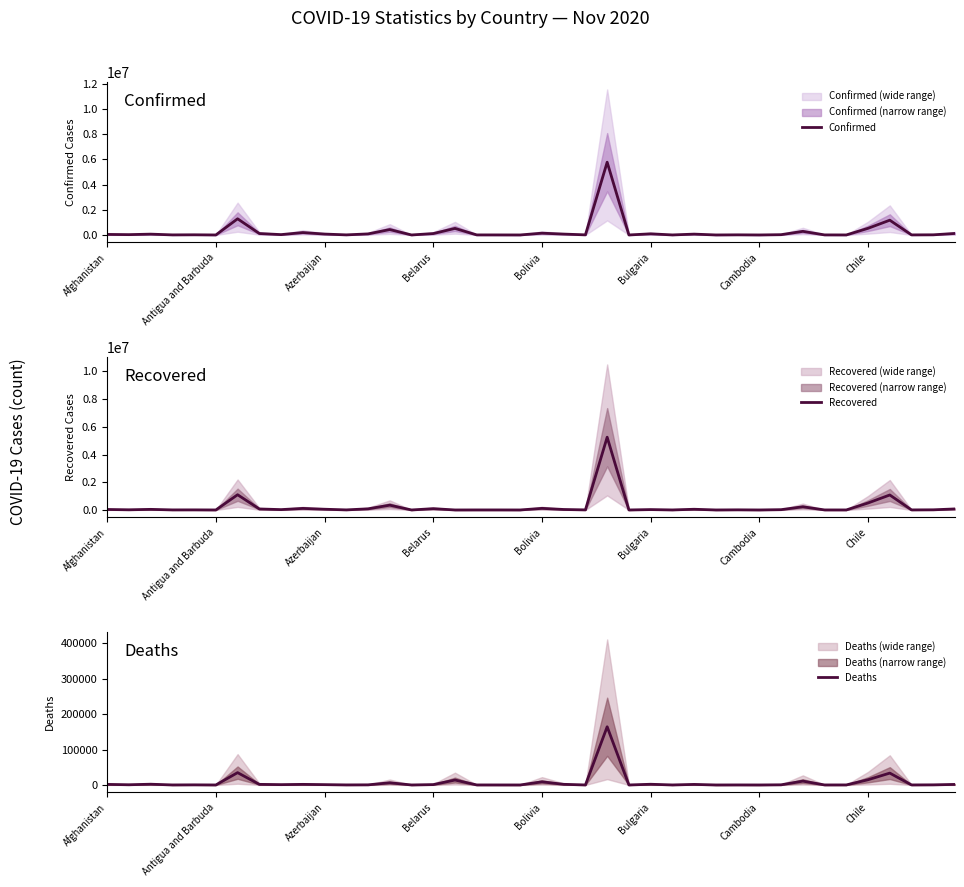

True or false: Deaths has more than 1 interior local peaks.

True